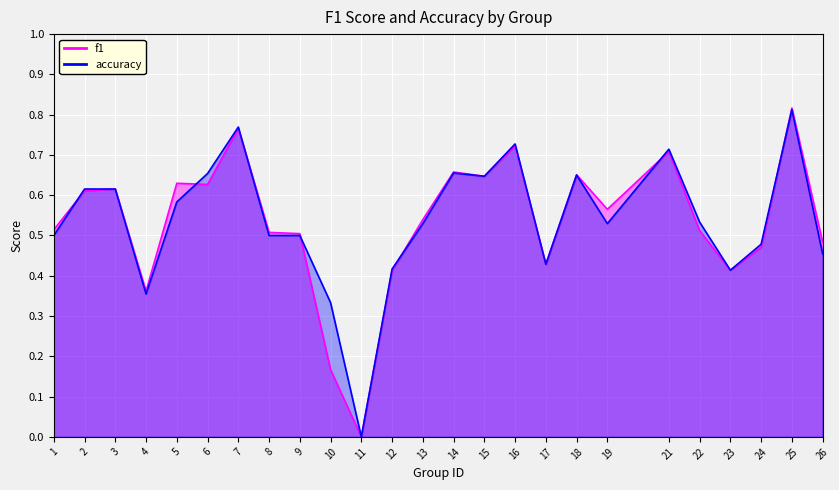

Which series ends up on top after the final intersection of f1 and accuracy?

f1